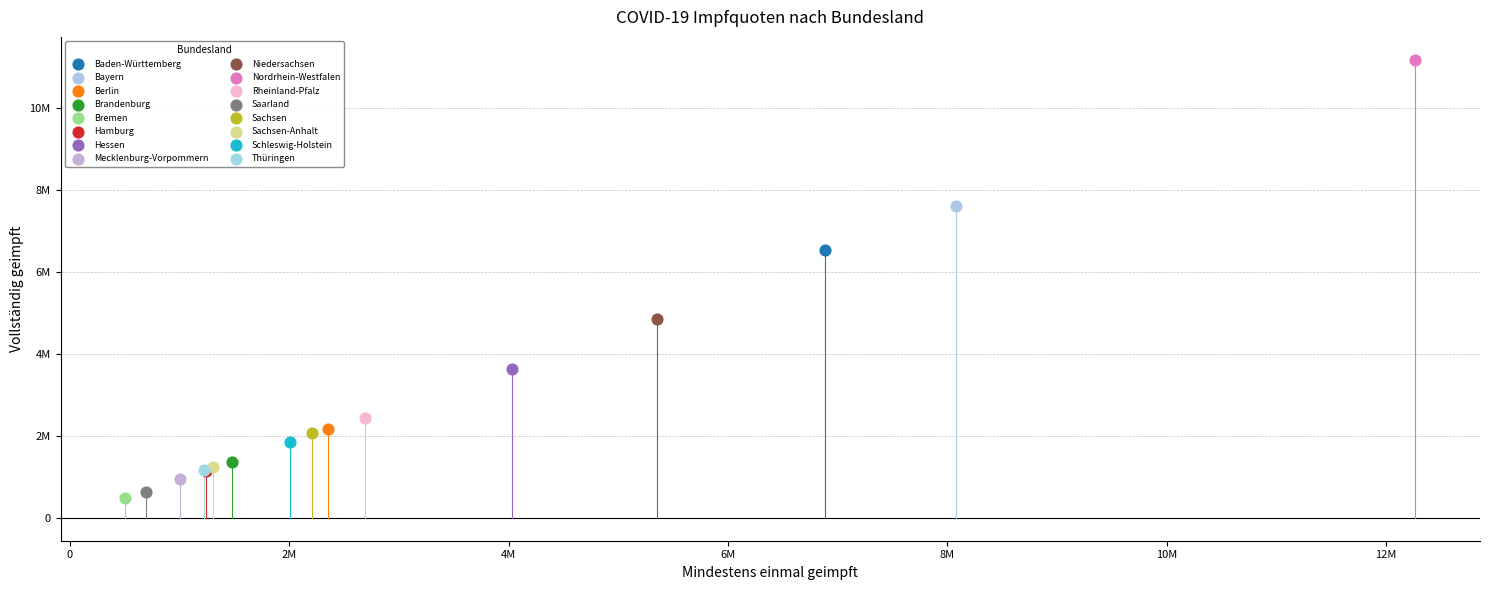

Which series reaches the minimum Y coordinate?

Bremen